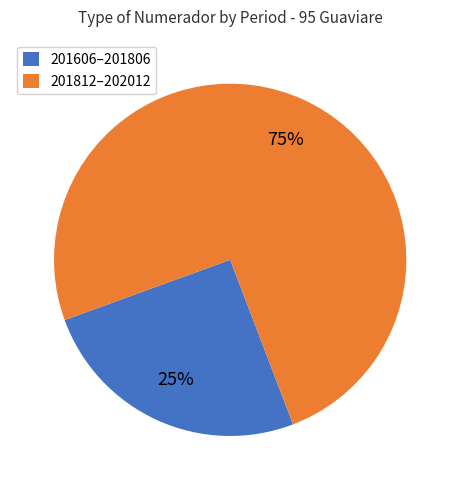

Rank the categories by value from lowest to highest.

201606–201806, 201812–202012